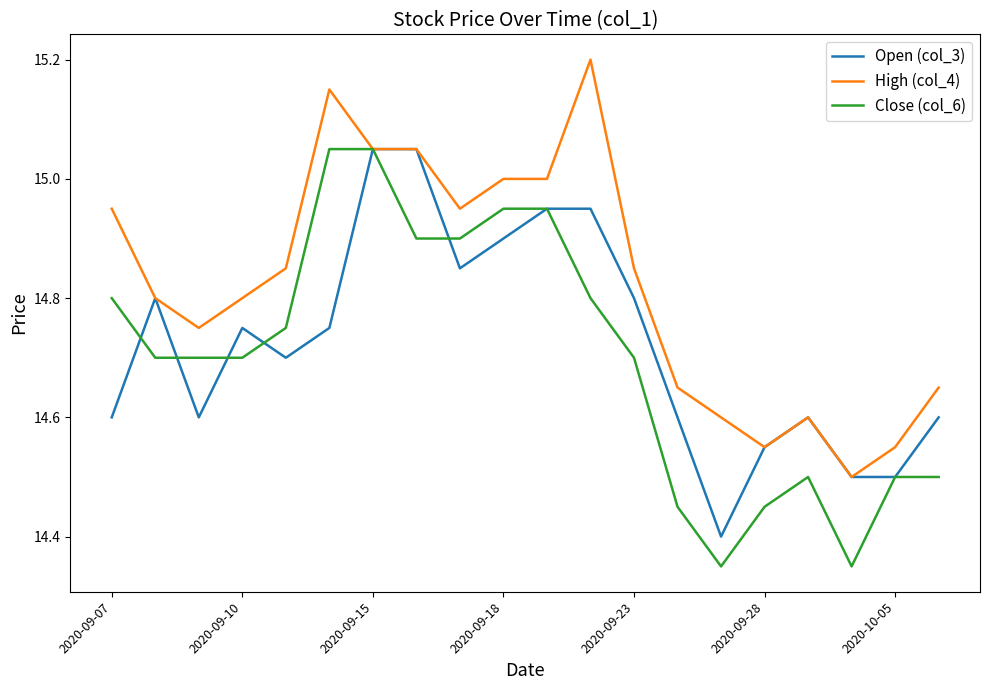

What is the value of the High (col_4) point at the 7th from the left?

15.1